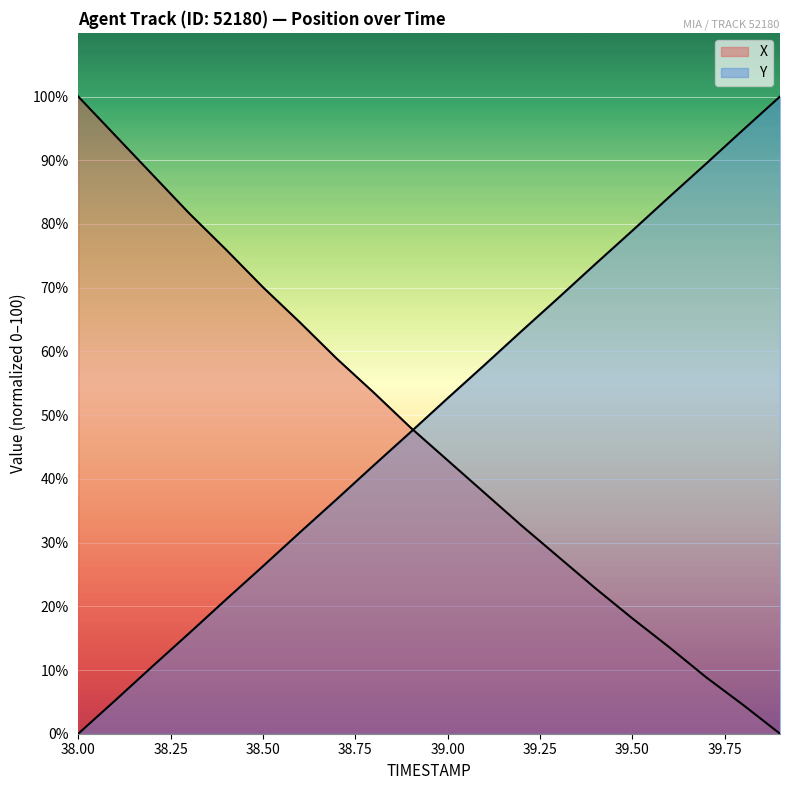

Reading right to left, transcribe all the data shown in this chart.

X: 0.0	4.5	8.9	13.6	18.1	22.8	27.8	32.7	37.8	42.9	48.0	53.5	58.9	64.6	70.1	76.0	81.7	87.8	93.9	100.0
Y: 100.0	94.8	89.5	84.2	78.9	73.7	68.4	63.2	57.9	52.7	47.3	42.1	36.8	31.6	26.3	21.1	15.8	10.5	5.2	0.0